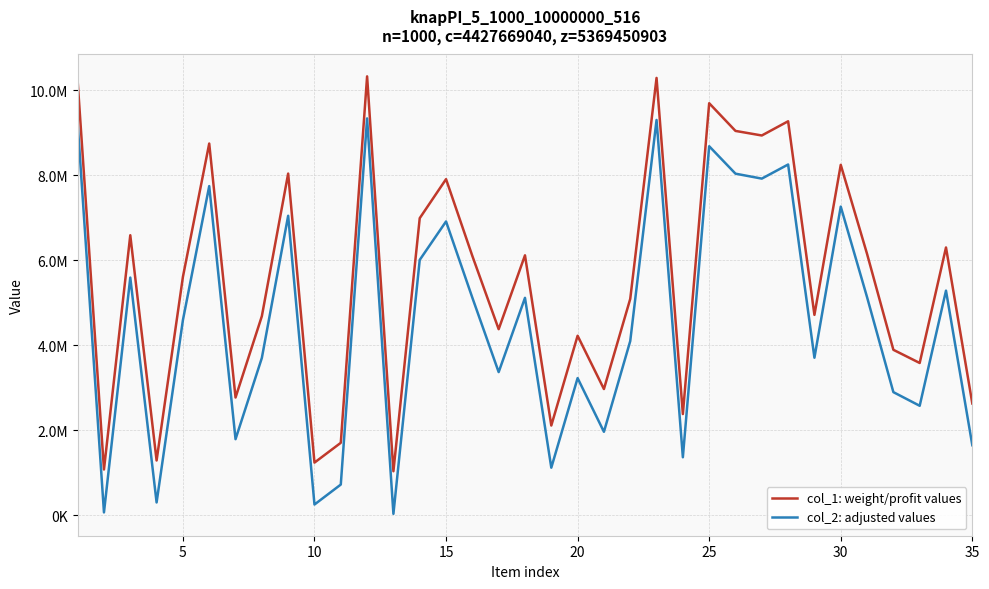

At how many categories does at least one series exceed 5276516?

18